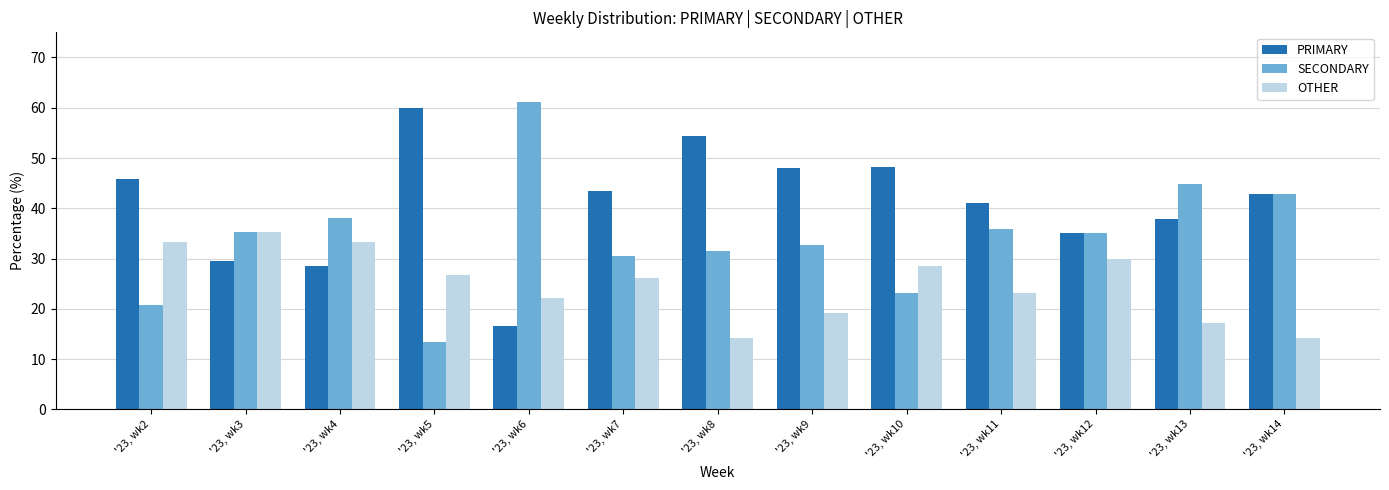

Are the bars grouped side by side (vs. stacked)?

Yes